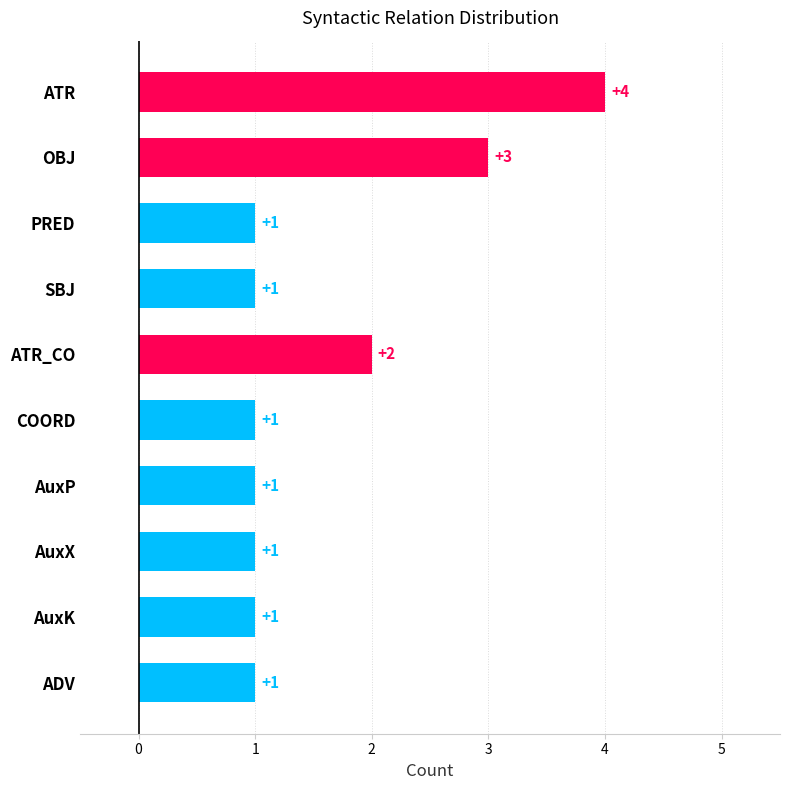

What is the difference between the maximum and minimum values?

3